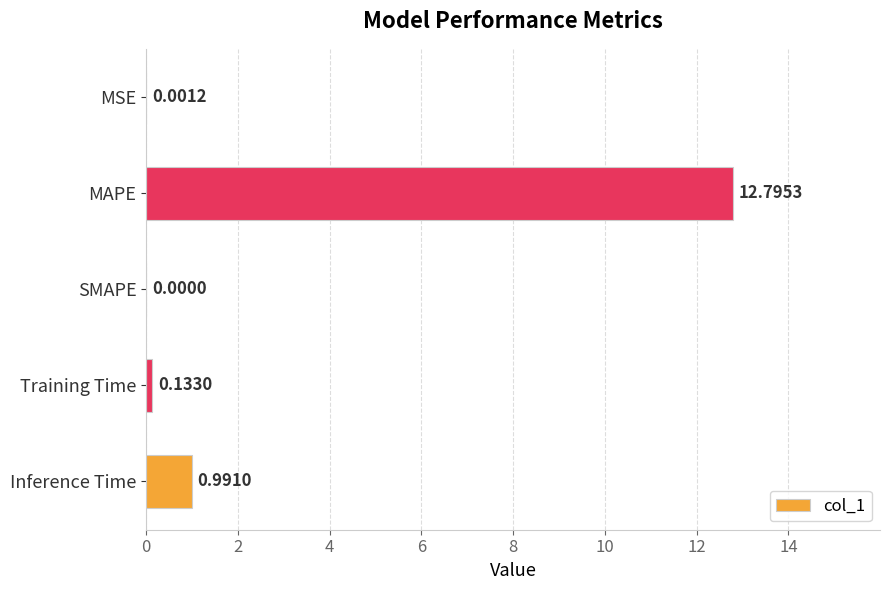

What is the change in value from Inference Time to Training Time?

-0.9